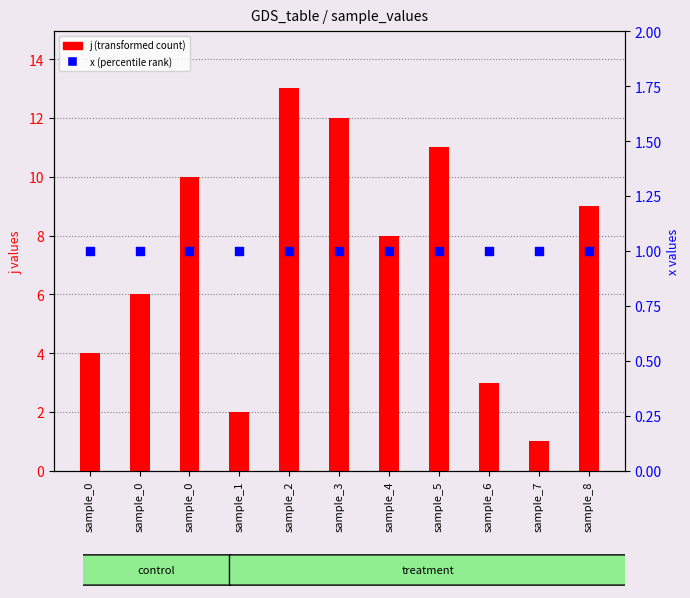

Which series reaches the maximum Y coordinate?

j (transformed count)